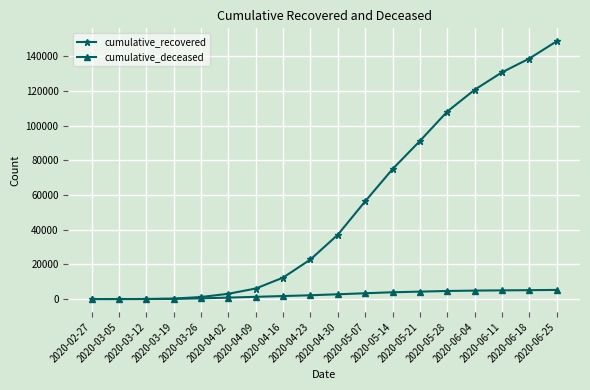

Rank the series by their maximum value, from lowest to highest.

cumulative_deceased, cumulative_recovered